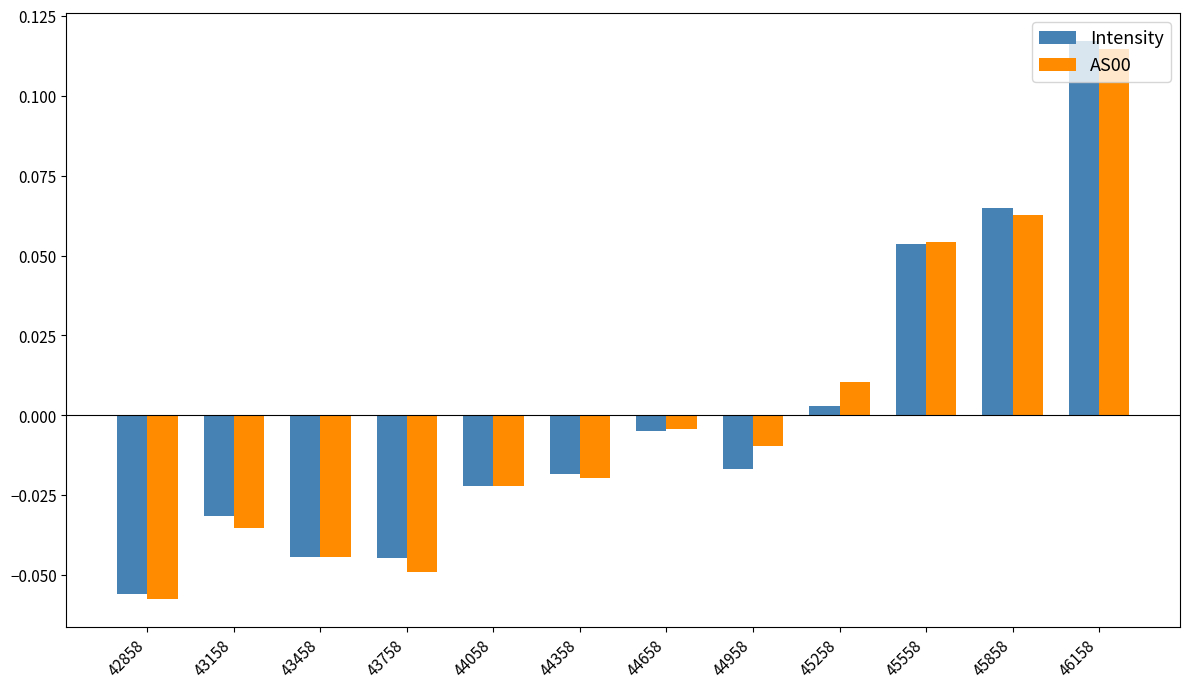

Which series has the largest range (max minus min)?

Intensity